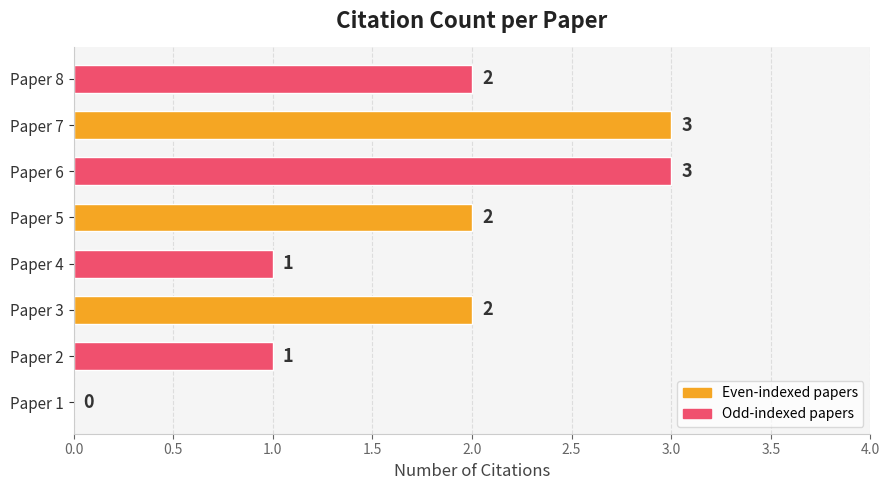

What is the sum of all values?

14